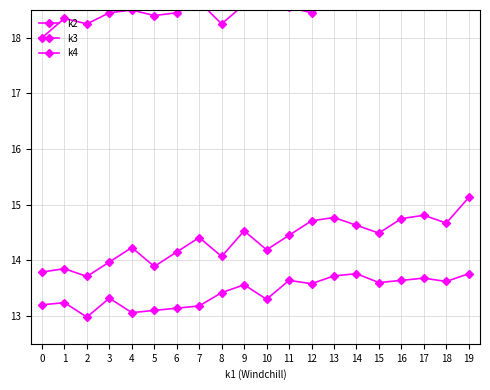

What is the value of the k4 point at the 20th from the left?

15.1